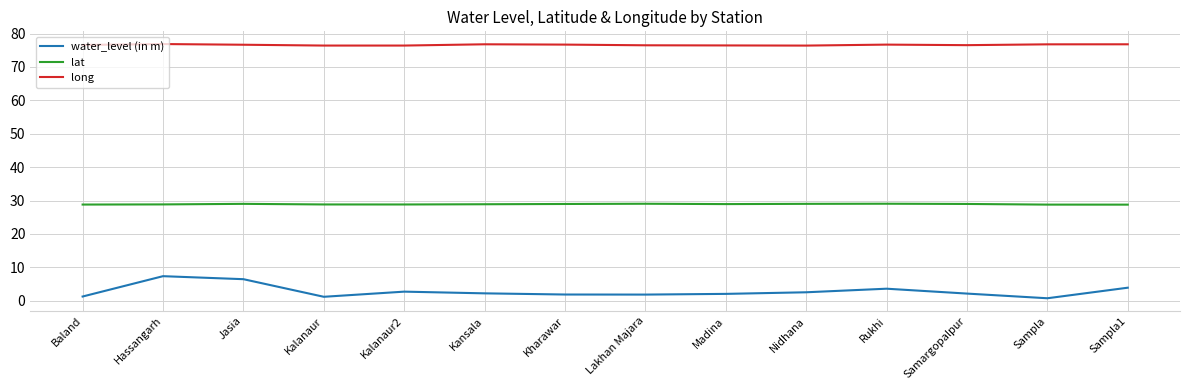

Does the chart display data point markers on the line(s)?

No